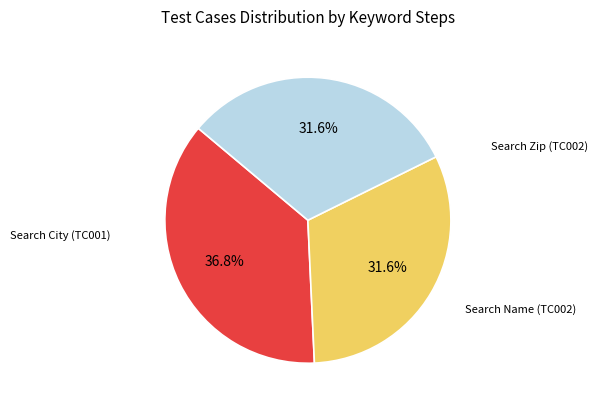

Is there any slice that represents more than half of the pie?

No